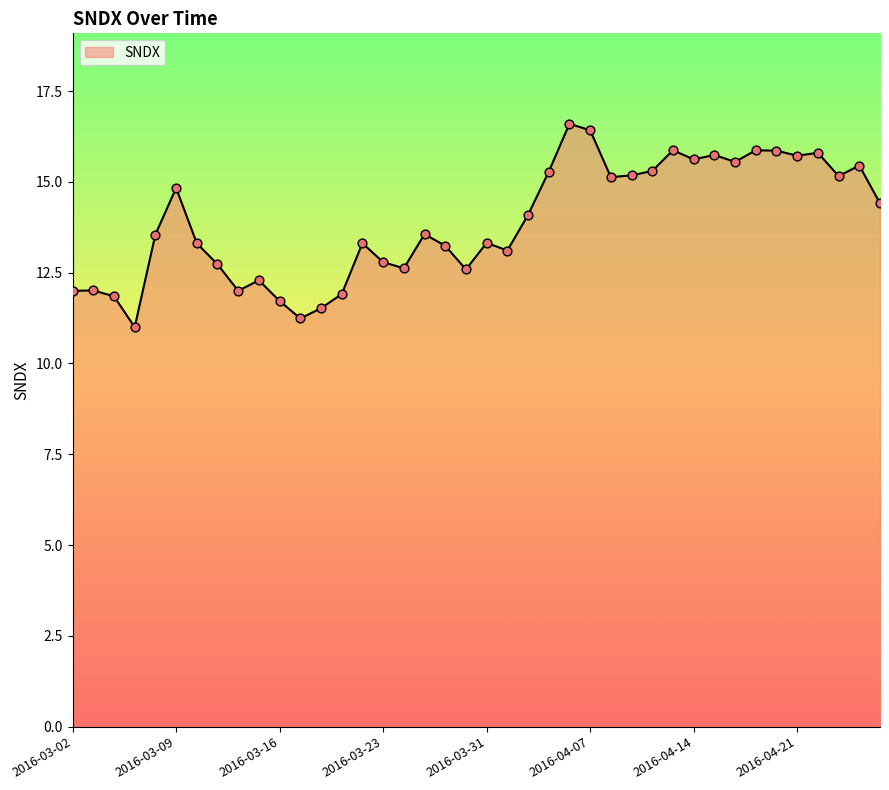

What is the greatest value displayed?

16.6